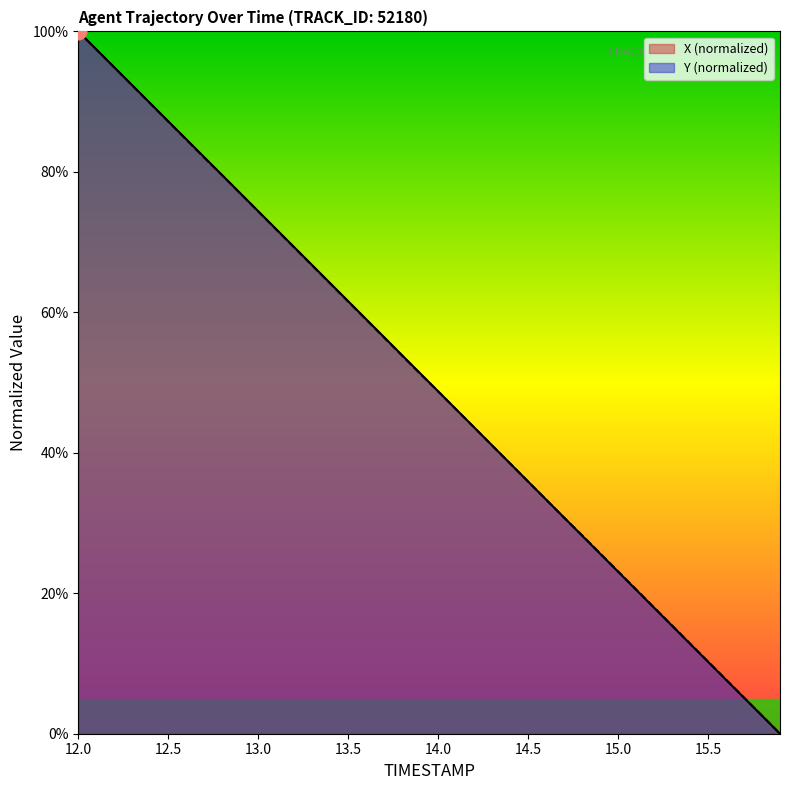

How many times do X and Y cross each other?

1